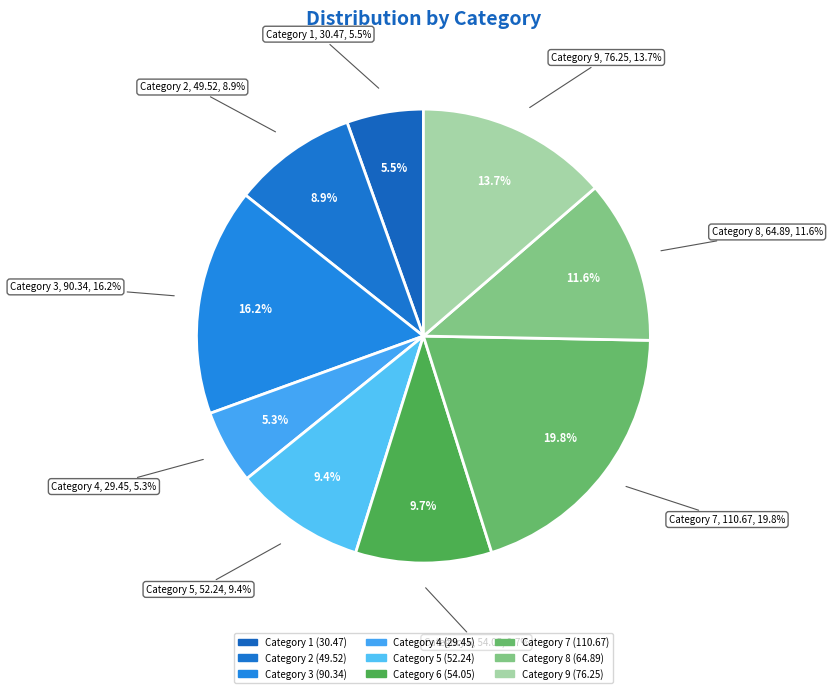

To the nearest percent, what portion does 8 represent?

12%